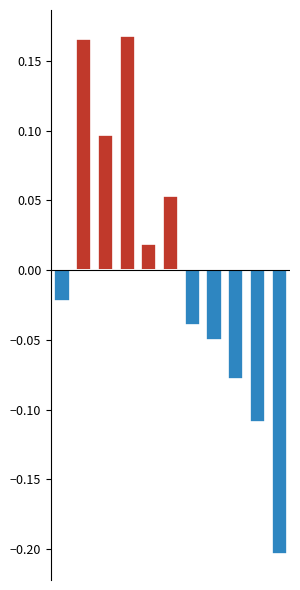

Is it true that Above Mean equals 0.1 at 2?

True